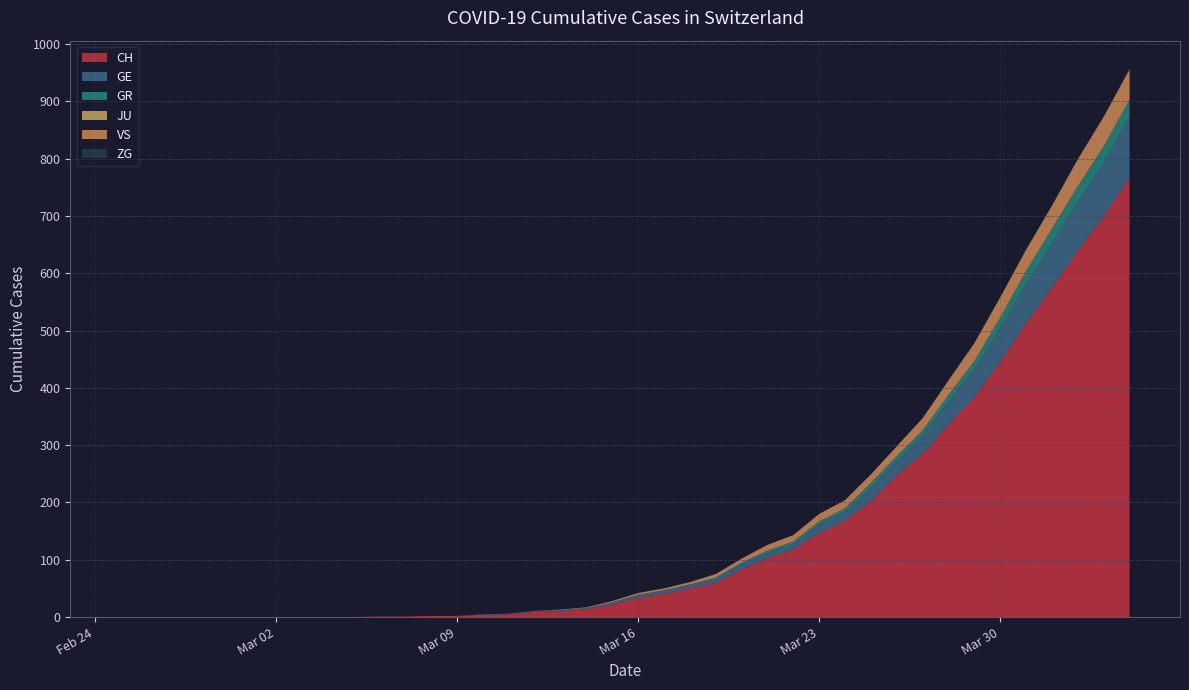

Reading right to left, what are all the values shown in this chart?

CH: 767	700	639	575	513	446	384	336	285	248	203	168	147	118	103	83	60	50	41	34	22	14	10	9	5	4	2	2	1	1	0	0	0	0	0	0	0	0	0	0
GE: 106	92	85	77	68	58	48	40	32	25	23	16	15	10	9	9	7	6	5	4	4	2	2	2	1	1	0	0	0	0	0	0	0	0	0	0	0	0	0	0
GR: 30	30	28	26	23	19	15	12	9	8	8	6	5	4	4	3	2	1	1	1	0	0	0	0	0	0	0	0	0	0	0	0	0	0	0	0	0	0	0	0
JU: 0	0	0	0	0	0	0	0	0	0	0	0	0	0	0	0	0	0	0	0	0	0	0	0	0	0	0	0	0	0	0	0	0	0	0	0	0	0	0	0
VS: 53	51	47	40	37	35	31	25	21	17	15	14	13	11	10	7	6	4	3	3	2	1	1	0	0	0	0	0	0	0	0	0	0	0	0	0	0	0	0	0
ZG: 2	1	1	1	1	1	1	1	0	0	0	0	0	0	0	0	0	0	0	0	0	0	0	0	0	0	0	0	0	0	0	0	0	0	0	0	0	0	0	0